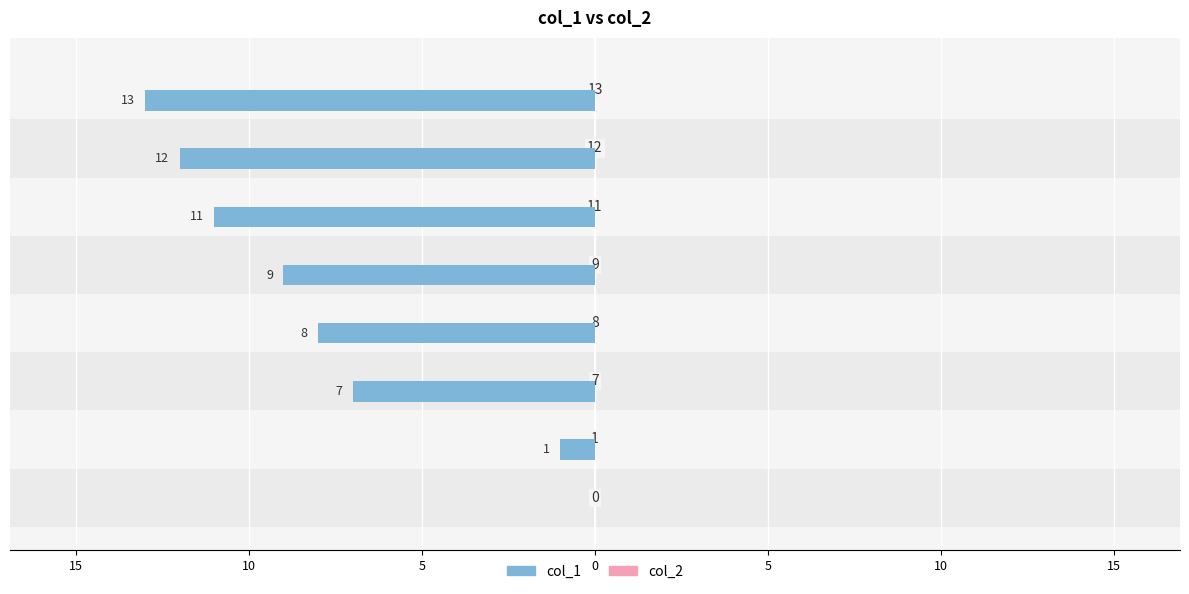

Rank the series by their average value, from lowest to highest.

col_1, col_2